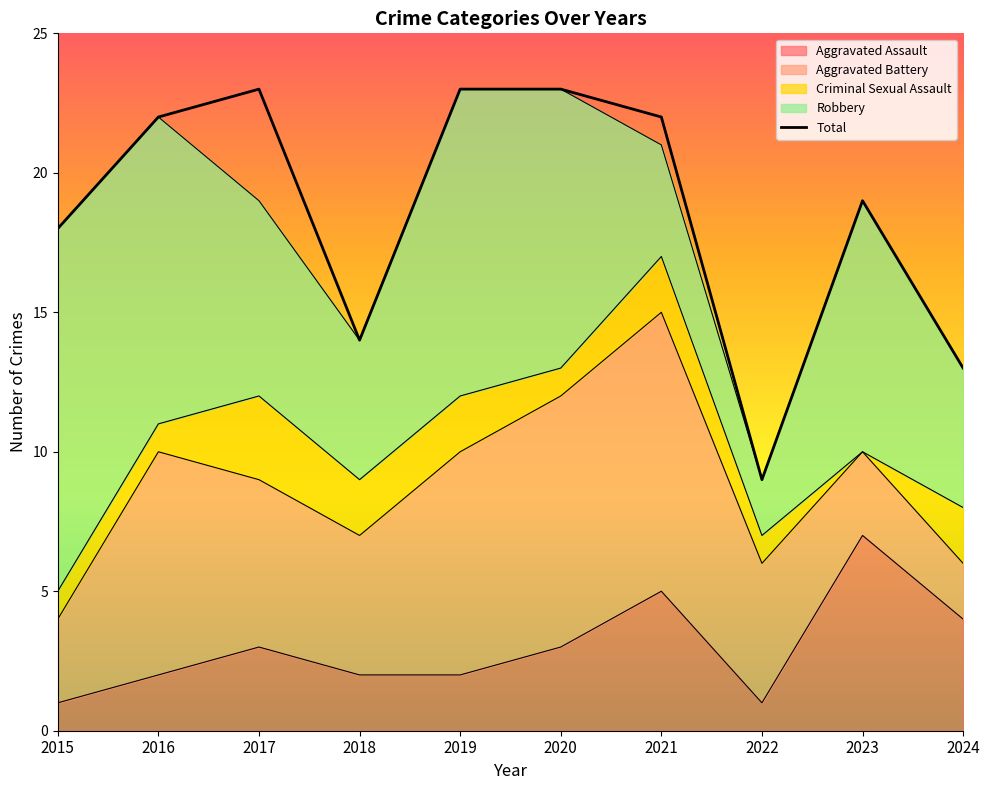

True or false: Aggravated Assault and Total cross at least once.

False